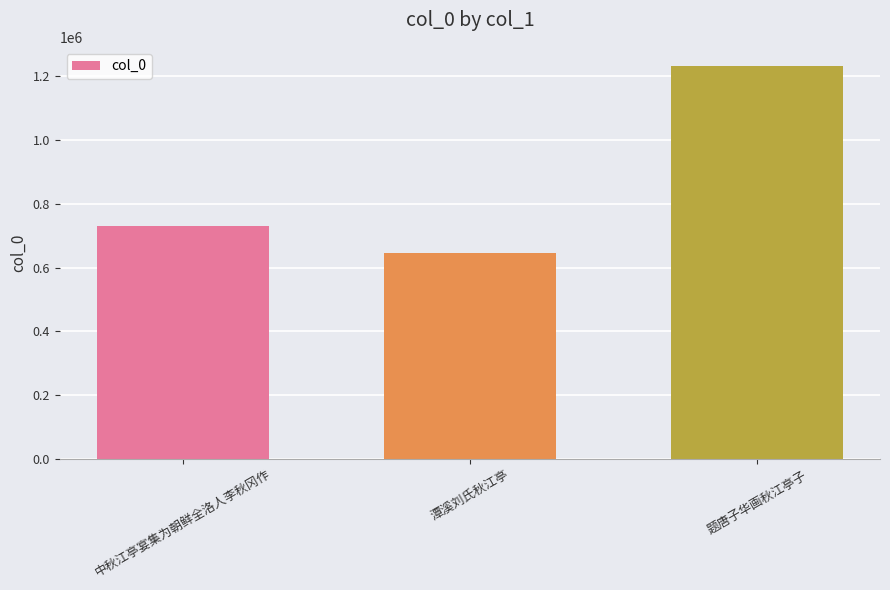

What is the sum of all values?

2606399